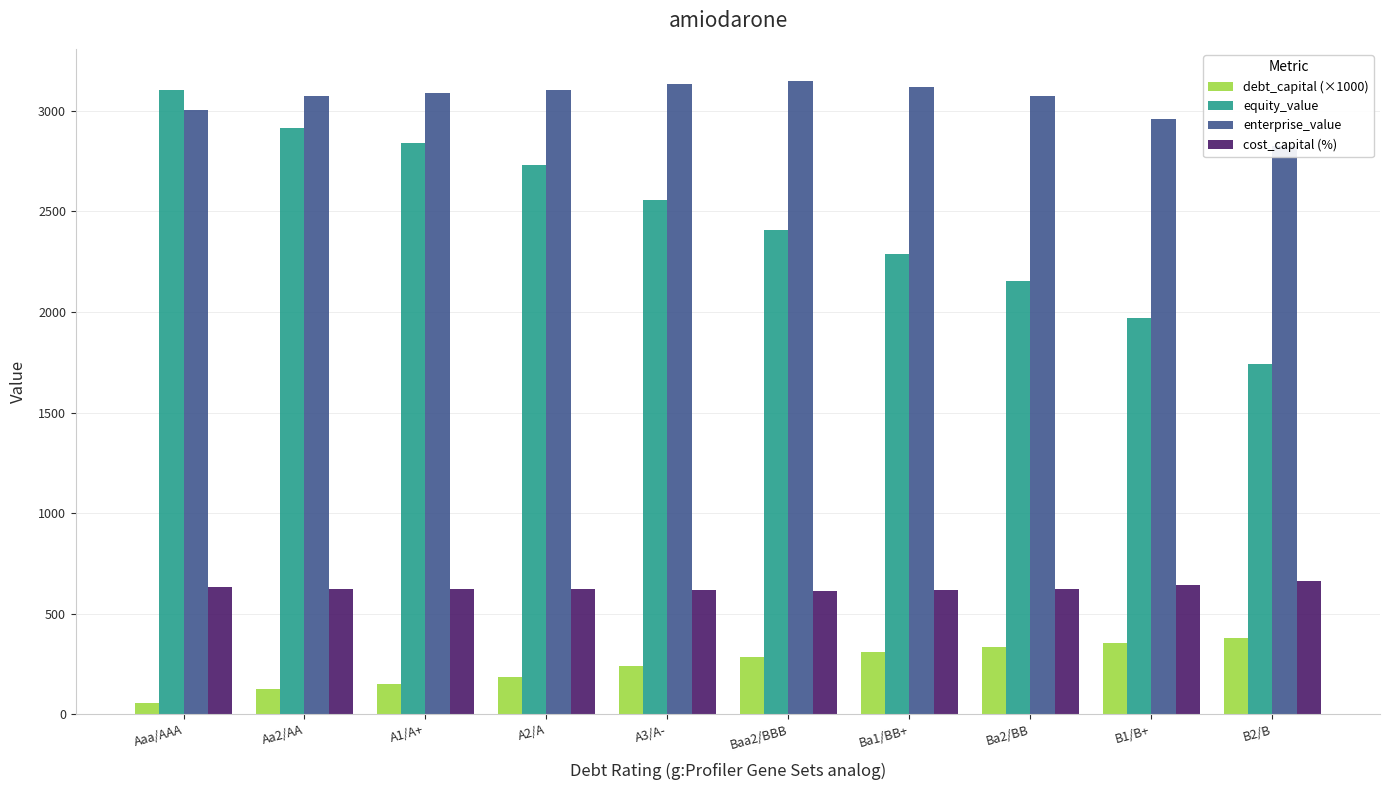

At which label does cost_capital (%) first exceed 623?

Aaa/AAA